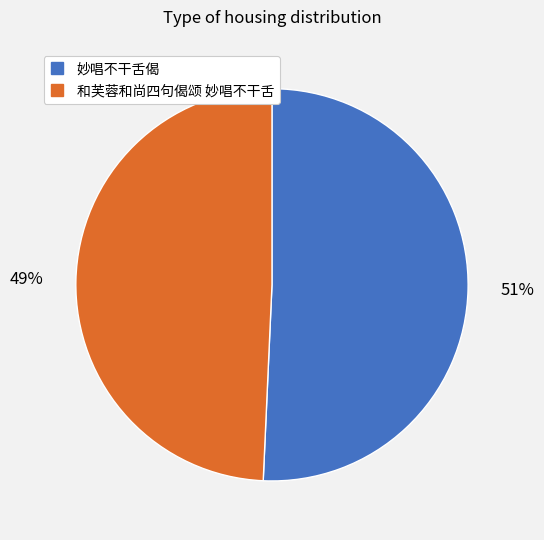

To the nearest percent, what is the average slice percentage?

50%